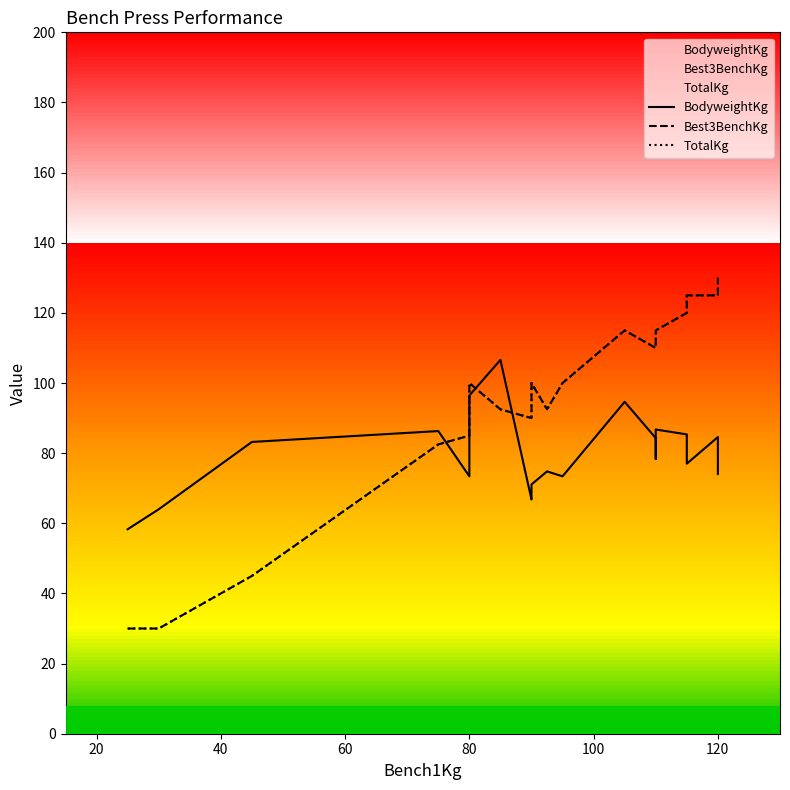

What position from the right is 100?

15